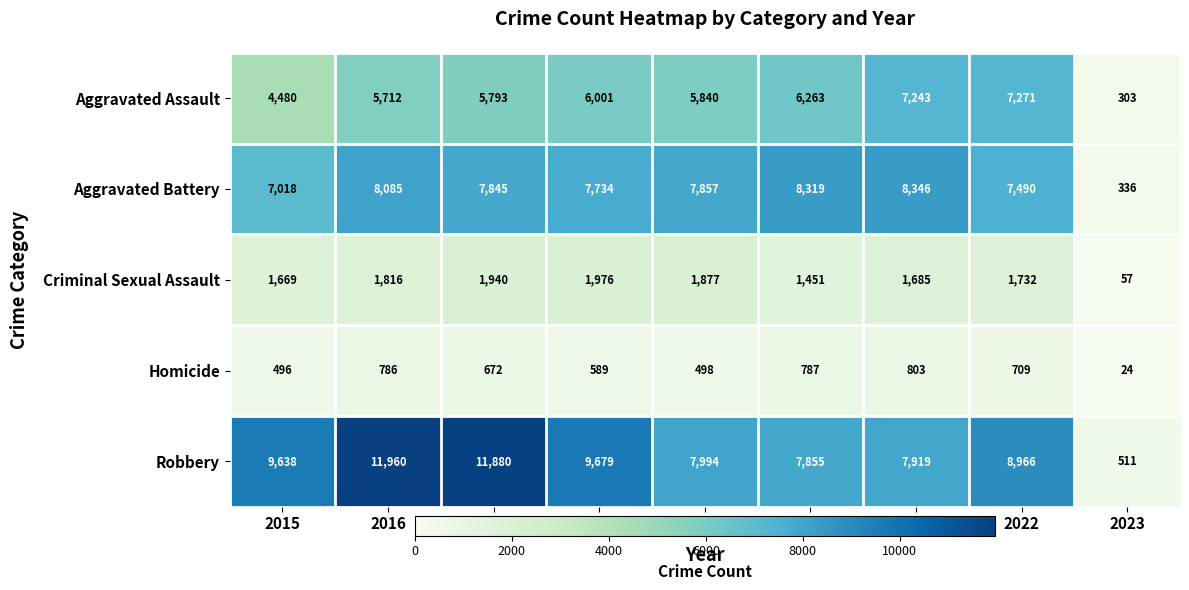

Count the number of categories in the chart.

9